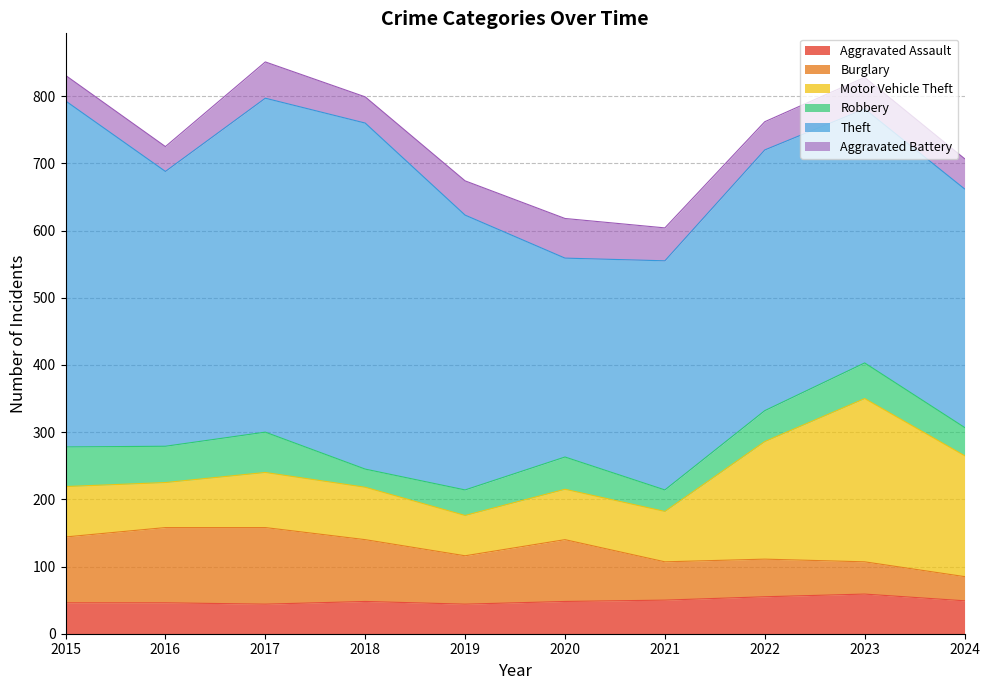

What is the difference between the second highest and minimum values in the Aggravated Battery series?

17